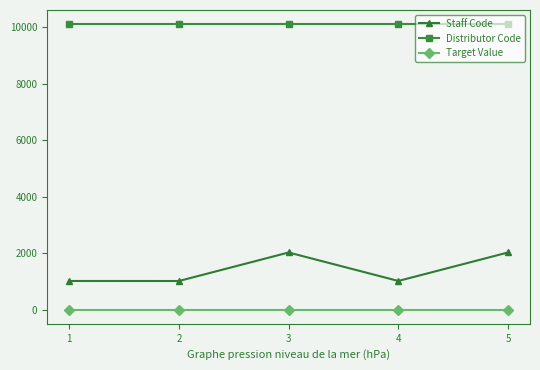

Where is the first local maximum for Staff Code?

3